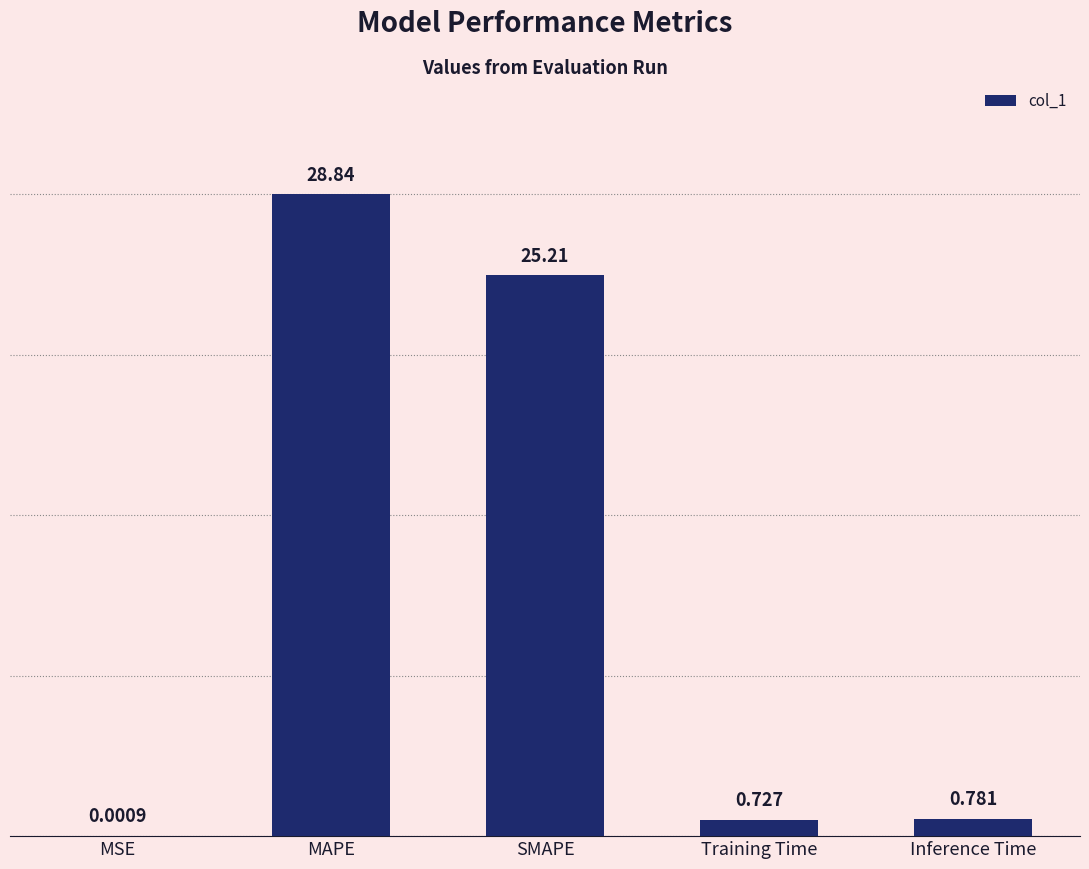

Between SMAPE and MAPE, which is larger?

MAPE